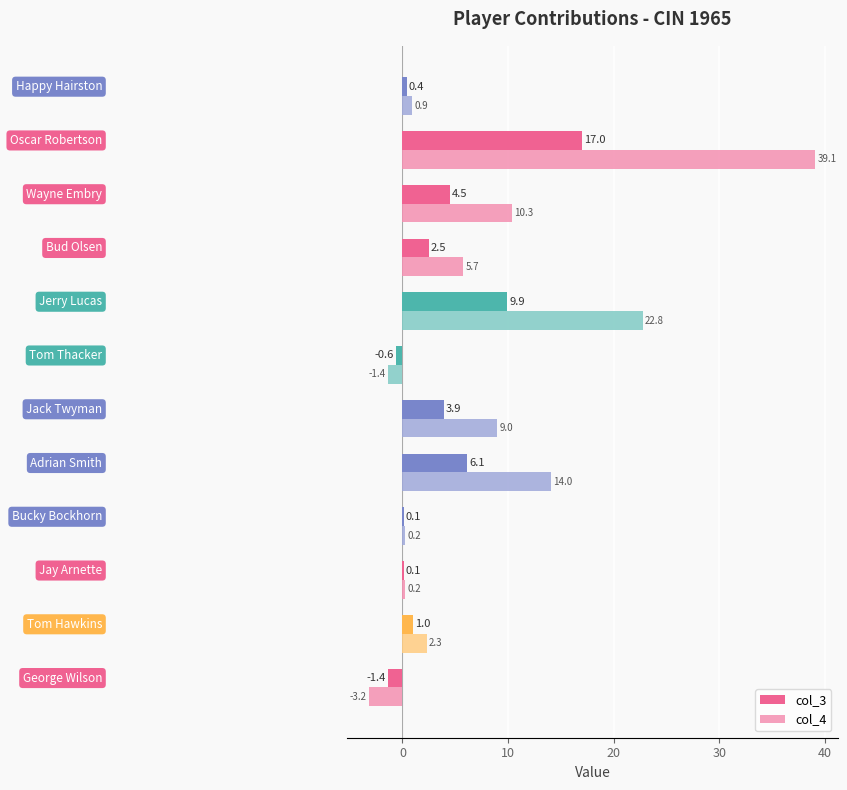

Which series has the largest range (max minus min)?

col_4